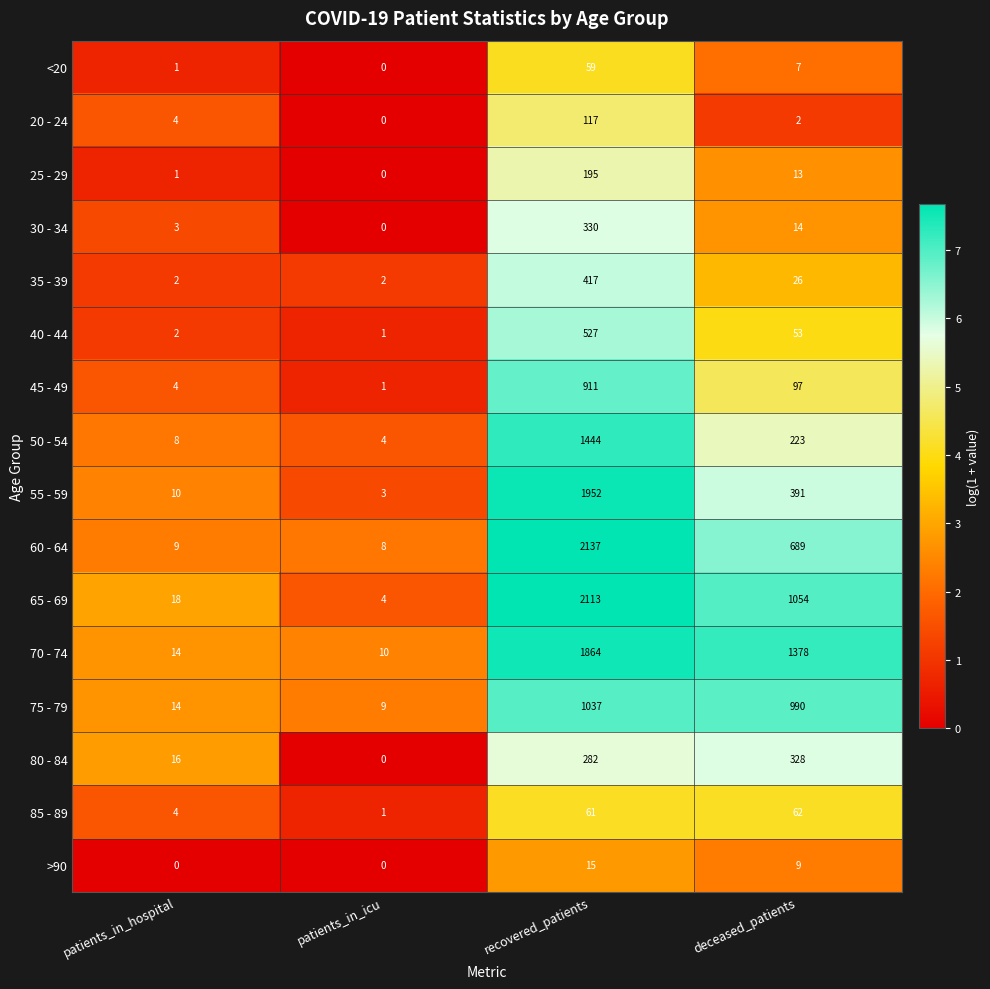

Where does the 55 - 59 series first go above 391?

recovered_patients